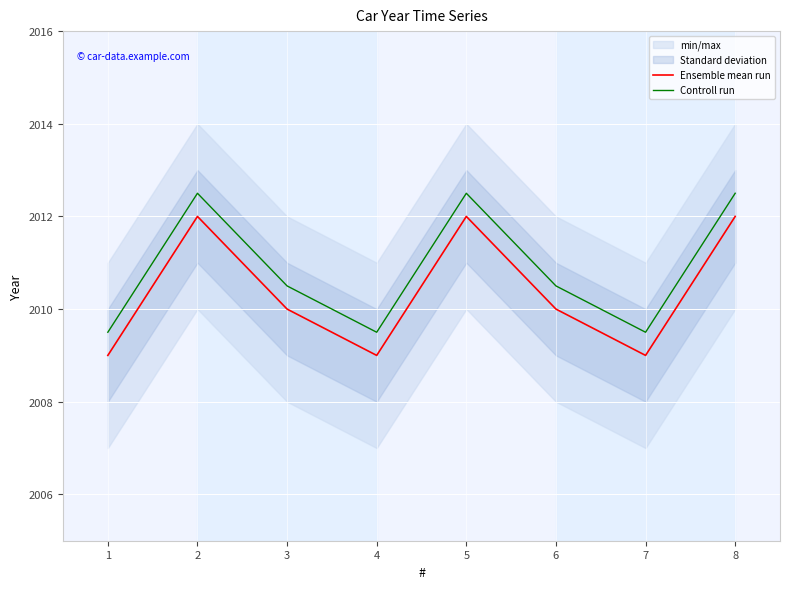

True or false: Ensemble mean run and Controll run intersect in this chart.

False